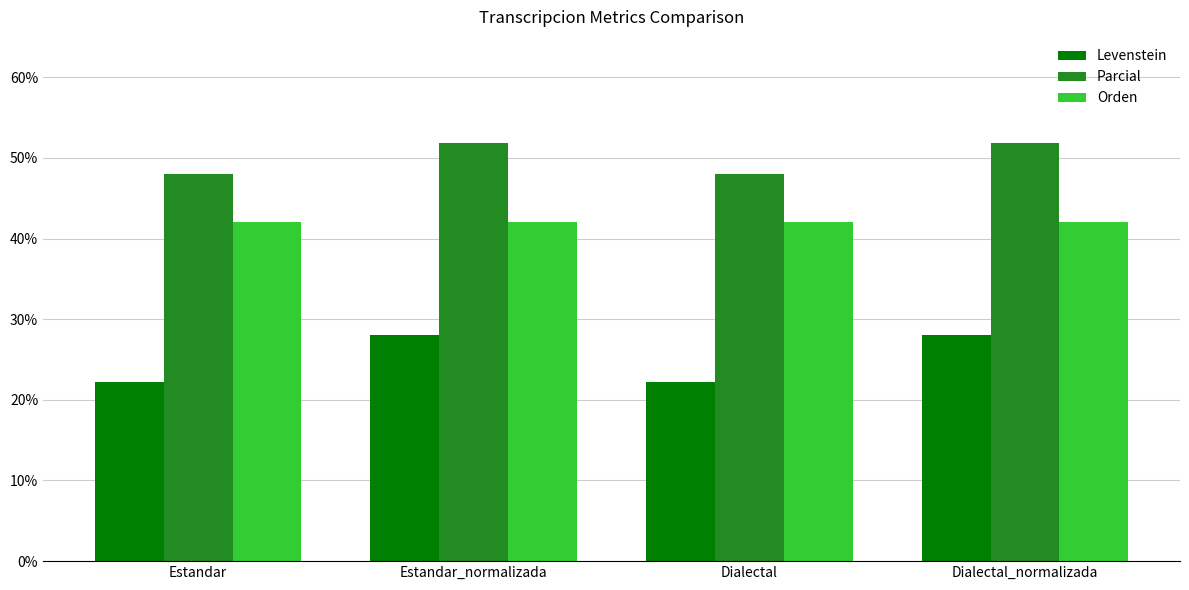

Reading left to right, extract all data points from this chart.

Levenstein: Estandar=22.2	Estandar_normalizada=28.0	Dialectal=22.2	Dialectal_normalizada=28.0
Parcial: Estandar=48.0	Estandar_normalizada=51.9	Dialectal=48.0	Dialectal_normalizada=51.9
Orden: Estandar=42.1	Estandar_normalizada=42.1	Dialectal=42.1	Dialectal_normalizada=42.1